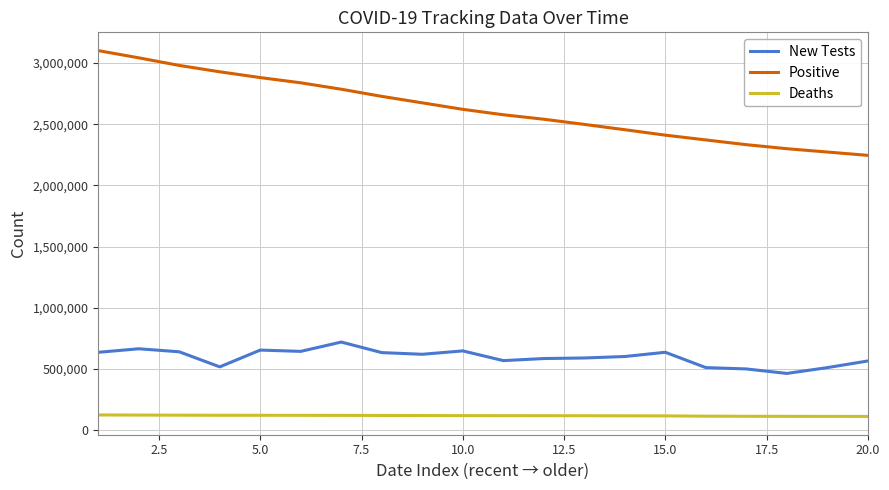

True or false: Positive and New Tests intersect in this chart.

False